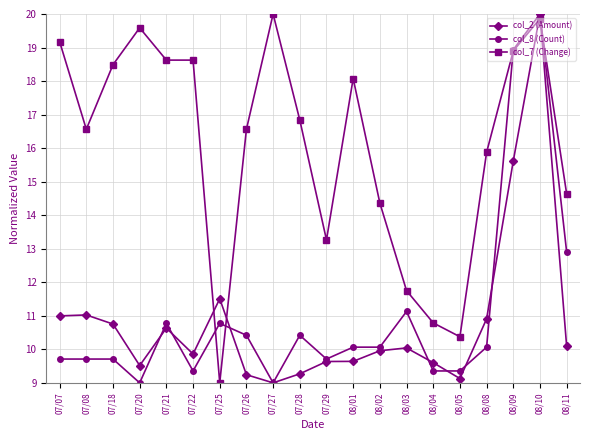

What is the smallest value displayed?

9.0